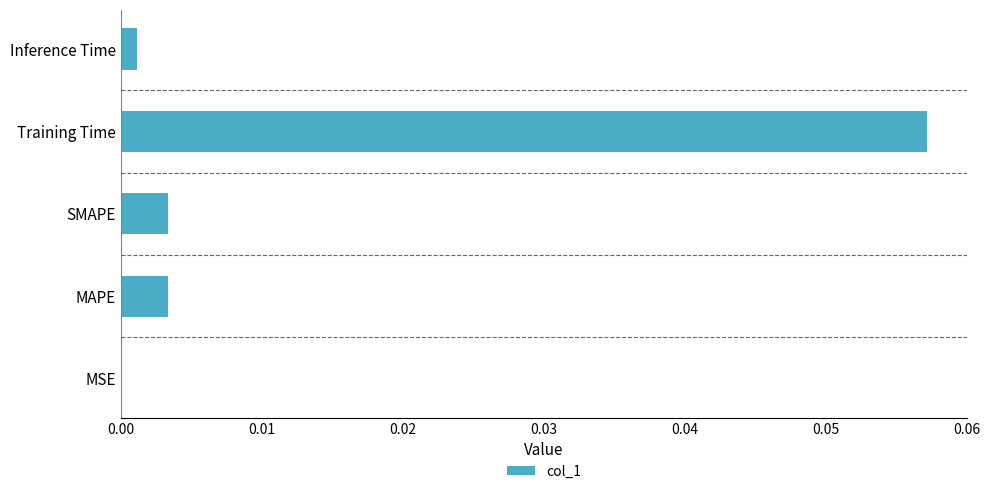

Between Training Time and SMAPE, which is larger?

Training Time